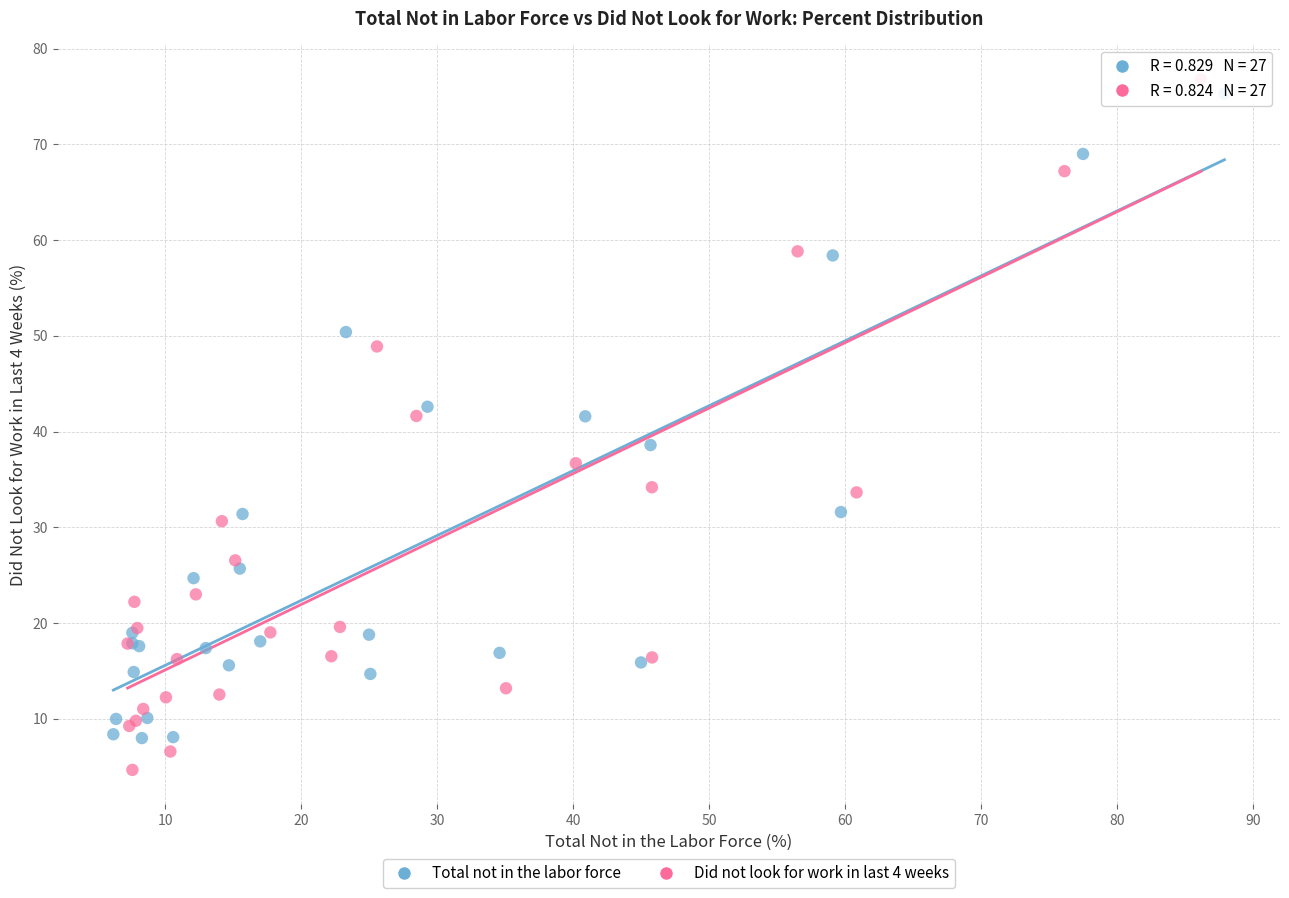

Which series contains the lowest Y value?

Did not look for work in last 4 weeks